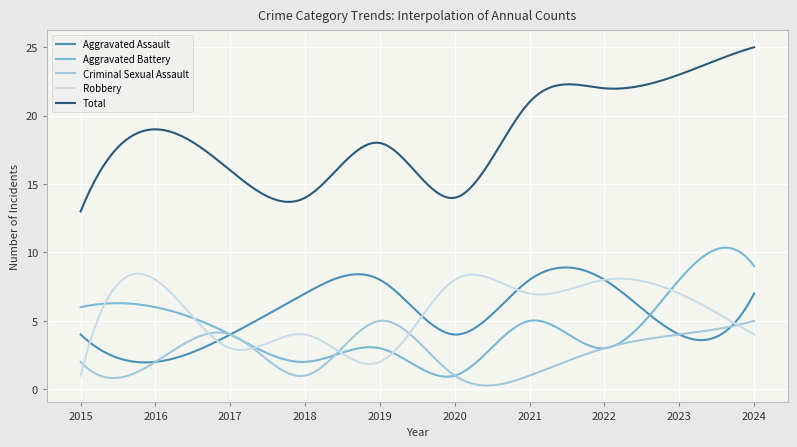

What is the maximum value shown in the chart?

25.0